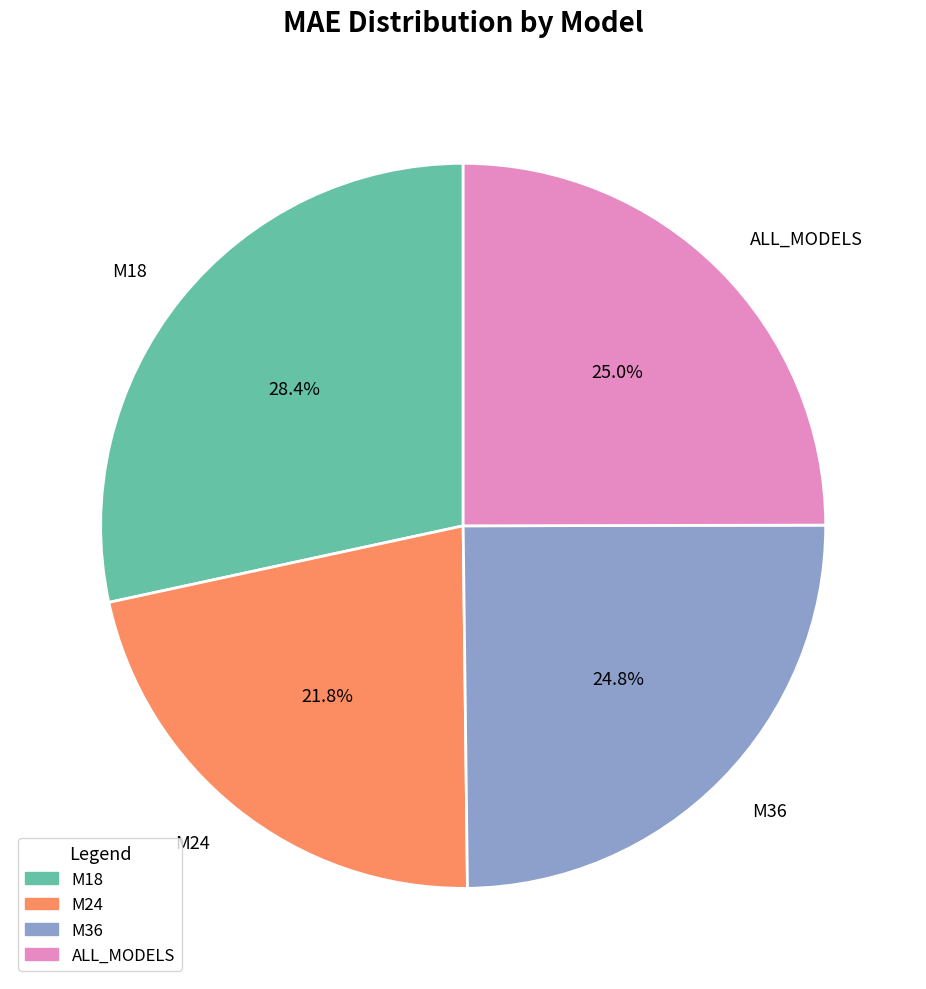

Between M24 and ALL_MODELS, which is larger?

ALL_MODELS